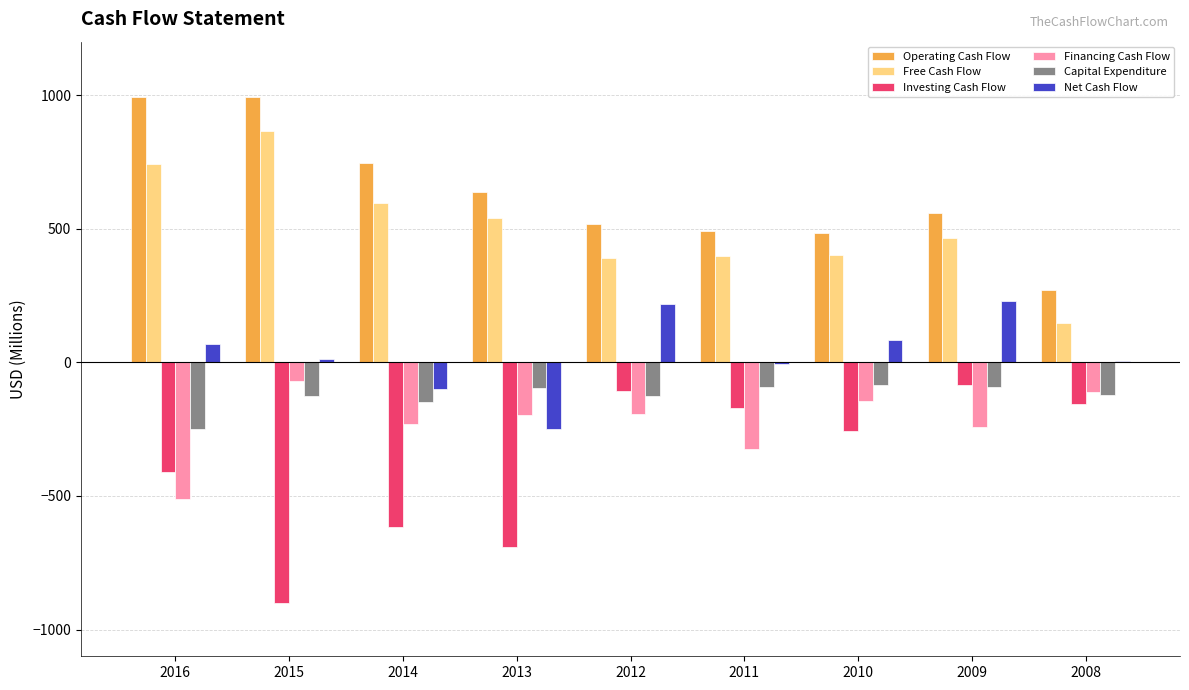

Is it true that Capital Expenditure equals -148.9 at 2014?

True